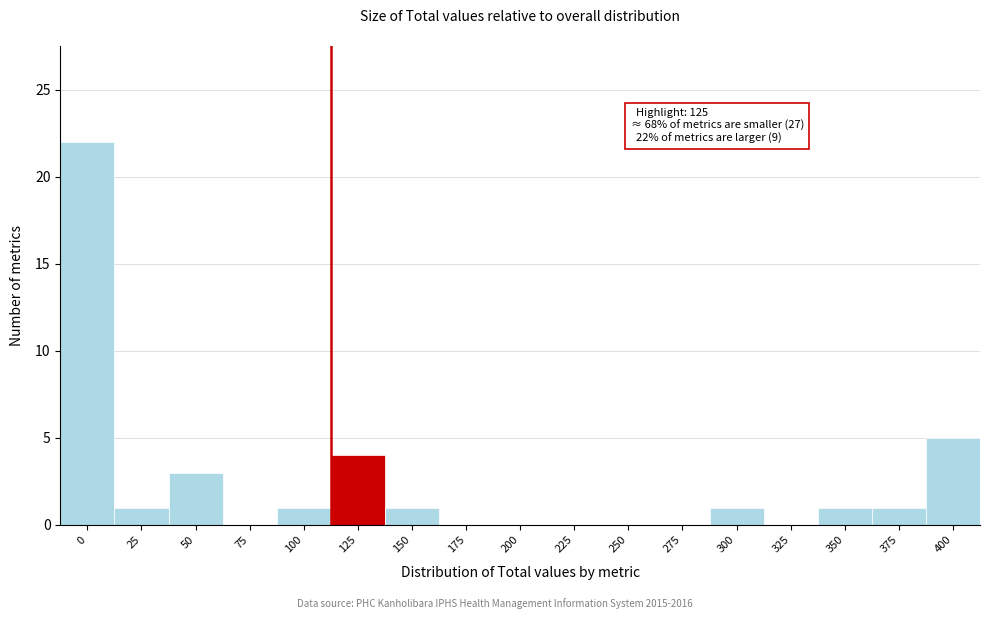

Reading right to left, list all the values displayed in this chart.

400=5	375=1	350=1	325=0	300=1	275=0	250=0	225=0	200=0	175=0	150=1	125=4	100=1	75=0	50=3	25=1	0=22